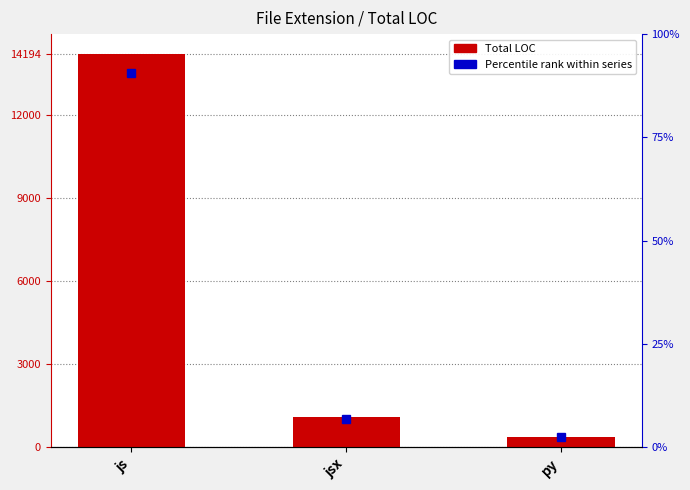

True or false: the data shows 1070 at jsx.

True